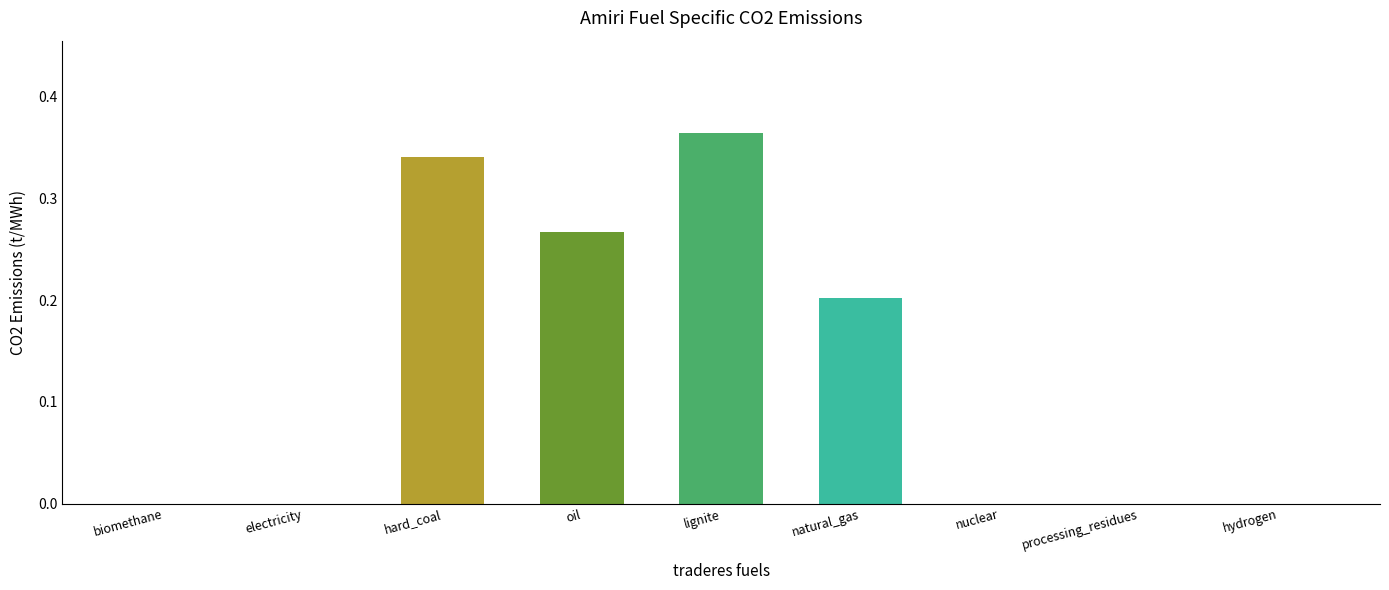

Is it true that the value at processing_residues is 0.0?

True